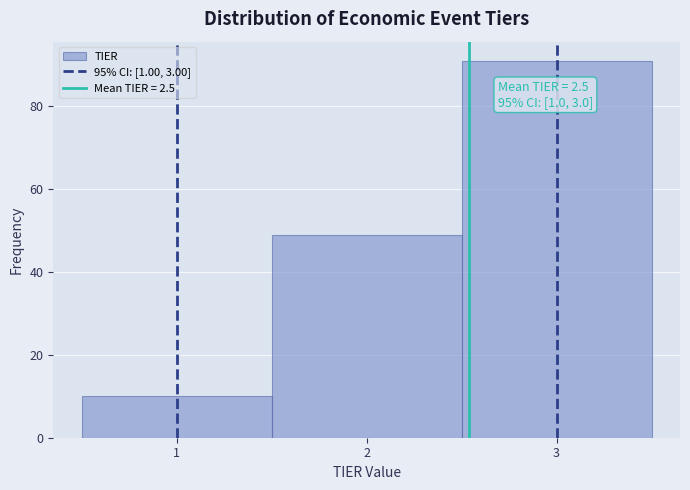

Over which range of the x-axis is the bar tallest?

2.5 to 3.5